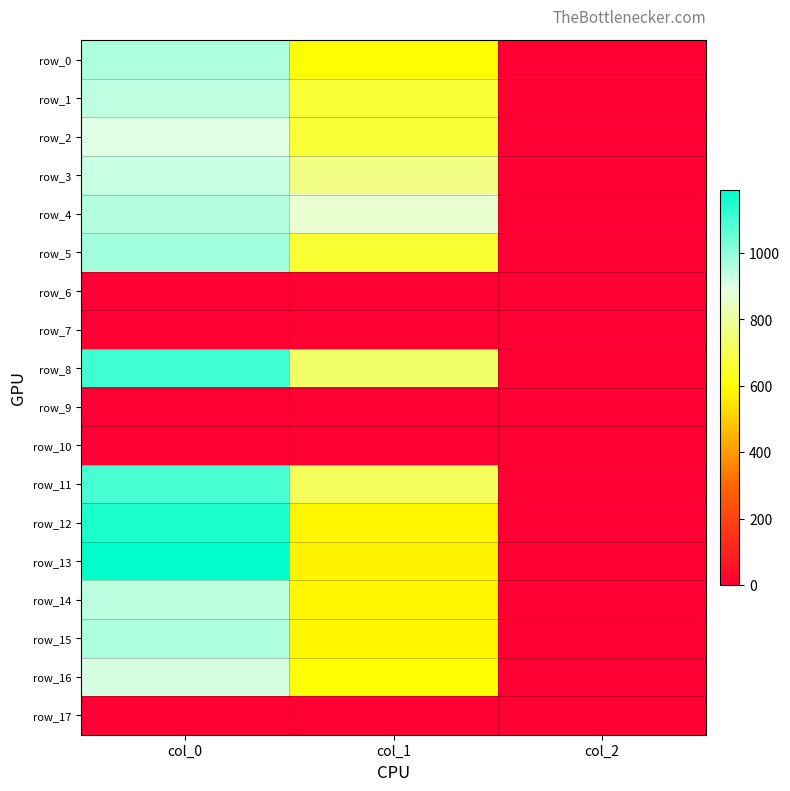

Reading left to right, what are all the values shown in this chart?

row_0: col_0=963.3	col_1=590.6	col_2=2.0
row_1: col_0=940.0	col_1=664.9	col_2=2.0
row_2: col_0=900.0	col_1=668.2	col_2=2.0
row_3: col_0=926.7	col_1=762.8	col_2=2.0
row_4: col_0=953.3	col_1=864.0	col_2=2.0
row_5: col_0=980.0	col_1=658.1	col_2=2.0
row_6: col_0=0.0	col_1=0.0	col_2=0.0
row_7: col_0=0.0	col_1=0.0	col_2=0.0
row_8: col_0=1110.0	col_1=725.6	col_2=2.0
row_9: col_0=0.0	col_1=0.0	col_2=0.0
row_10: col_0=0.0	col_1=0.0	col_2=0.0
row_11: col_0=1093.3	col_1=715.5	col_2=2.0
row_12: col_0=1156.7	col_1=577.1	col_2=2.0
row_13: col_0=1190.0	col_1=573.8	col_2=2.0
row_14: col_0=946.7	col_1=577.1	col_2=2.0
row_15: col_0=966.7	col_1=580.5	col_2=2.0
row_16: col_0=913.3	col_1=597.4	col_2=2.0
row_17: col_0=0.0	col_1=0.0	col_2=0.0